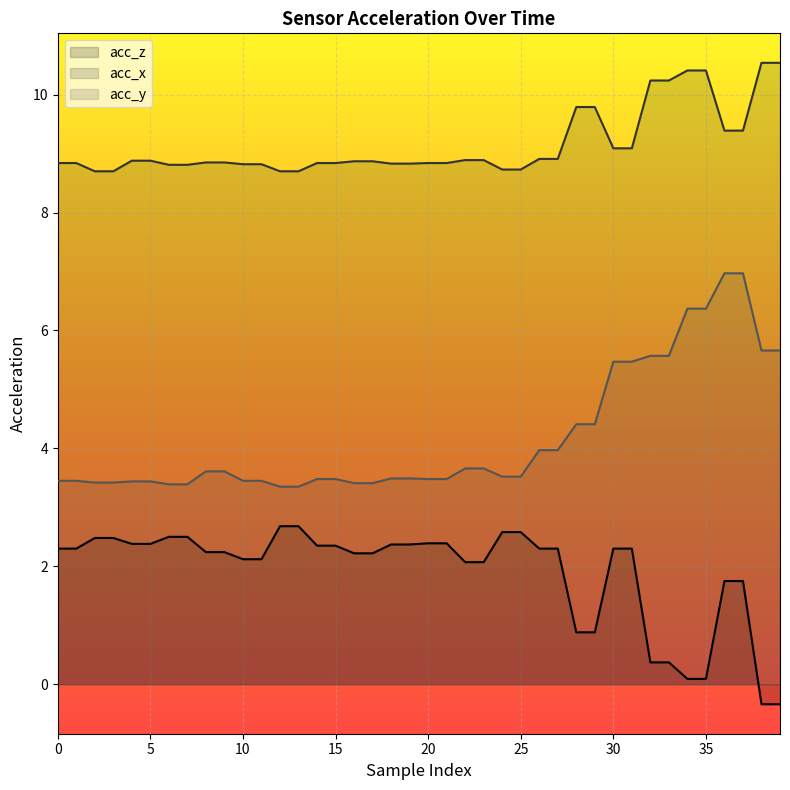

True or false: acc_z and acc_x intersect in this chart.

False